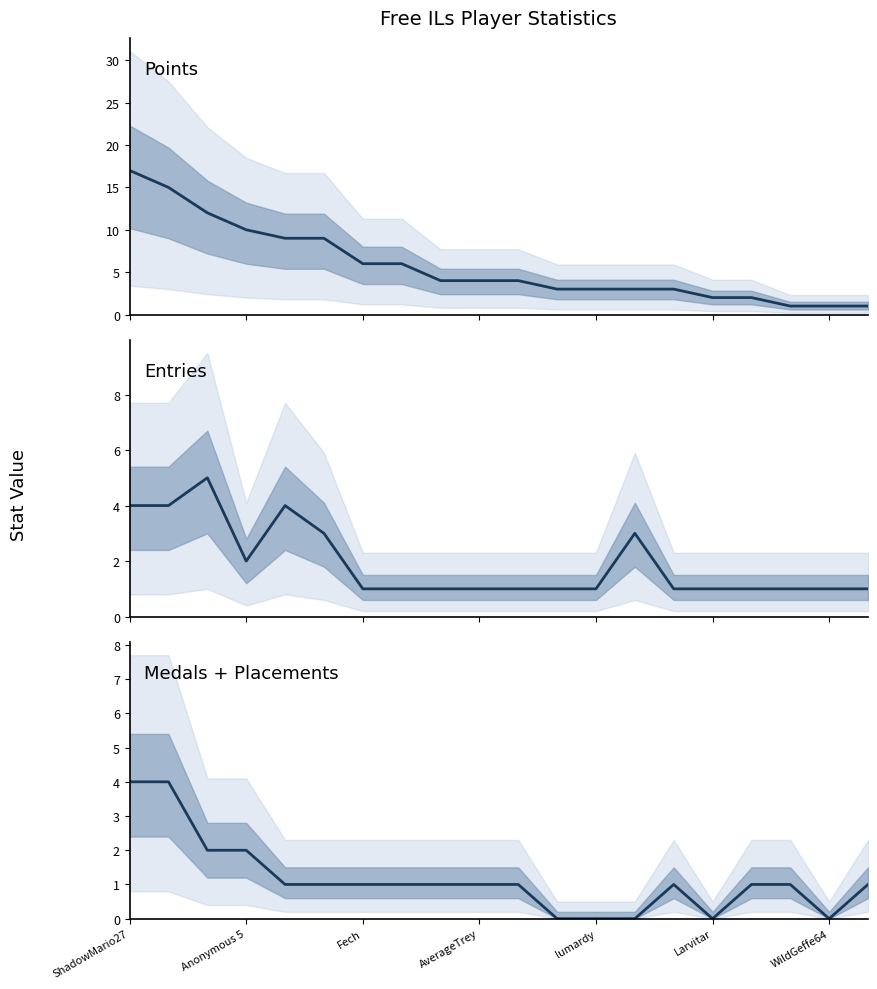

What is the greatest value displayed?

17